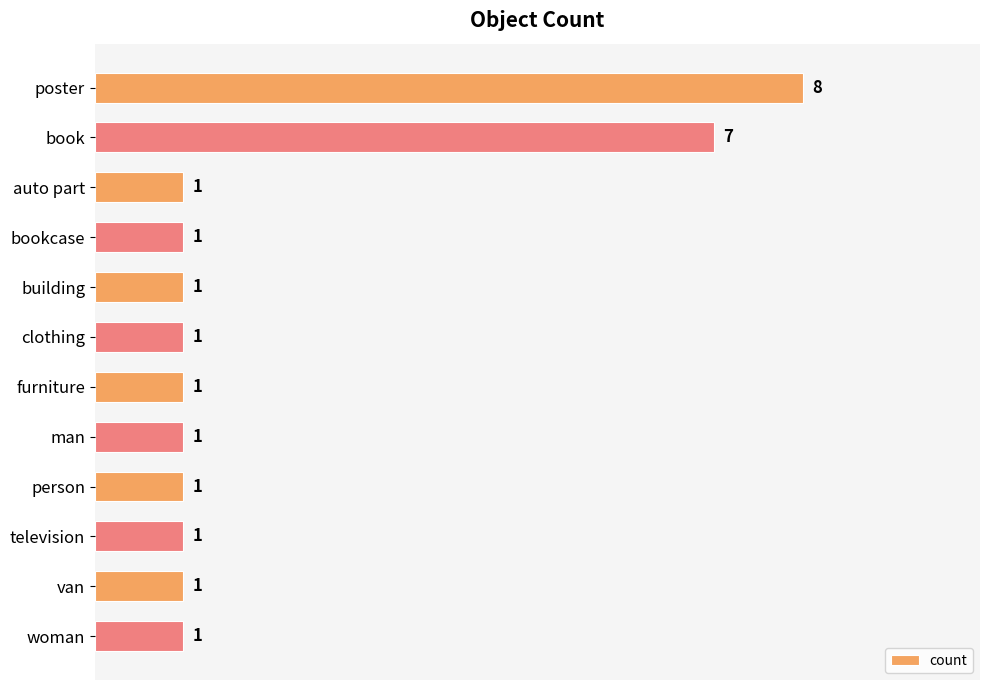

The chart shows a value of 2 at furniture. True or false?

False